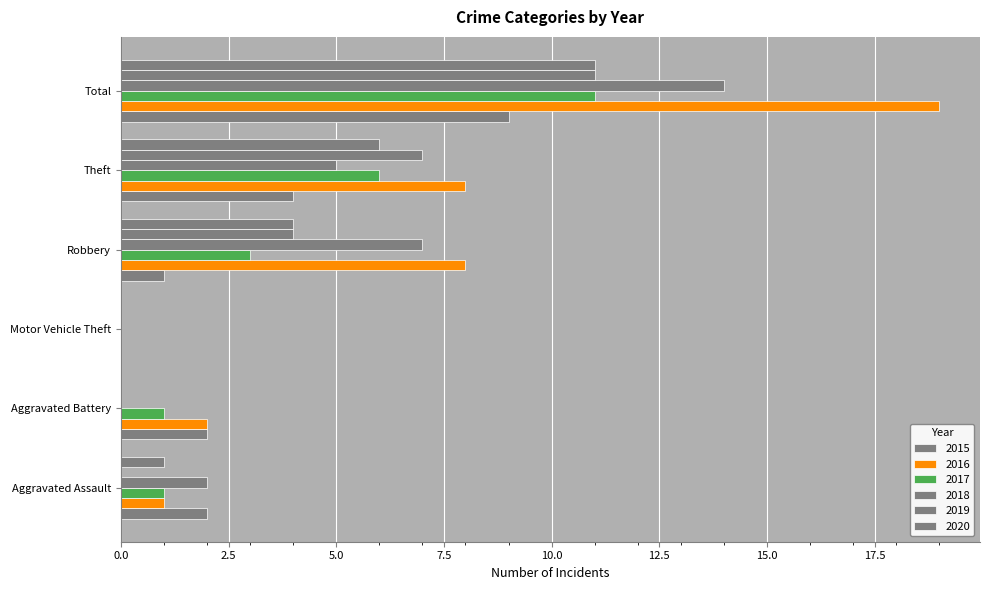

Rank the series by their maximum value, from lowest to highest.

2015, 2017, 2019, 2020, 2018, 2016